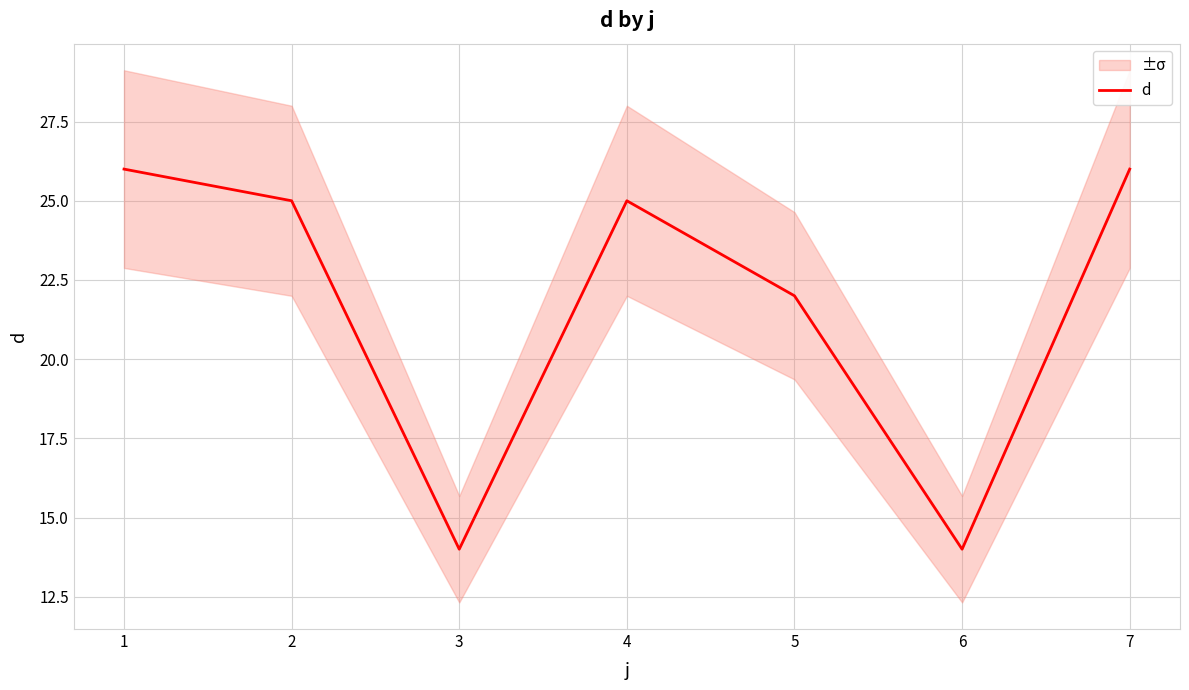

What is the change in value from 2 to 6?

-11